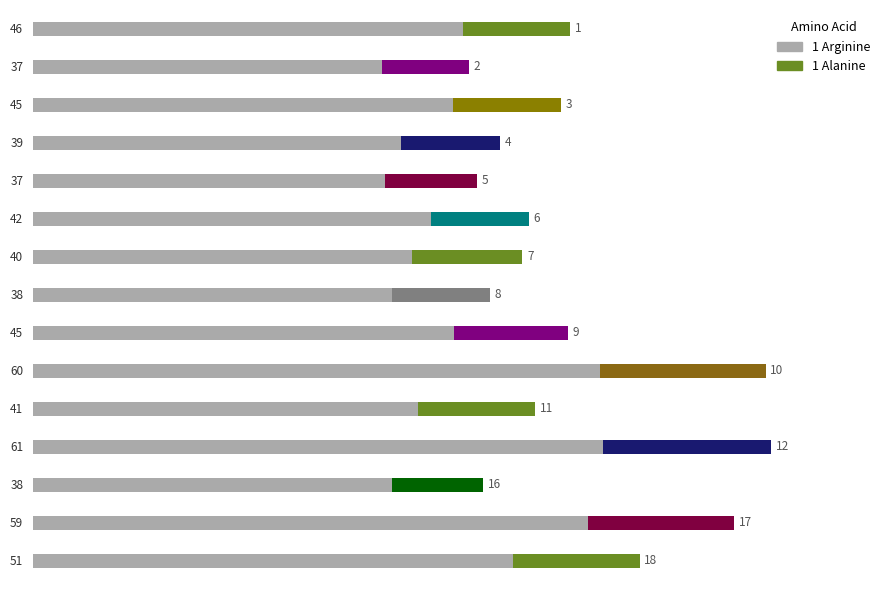

The value at 13 is 37.1. True or false?

False